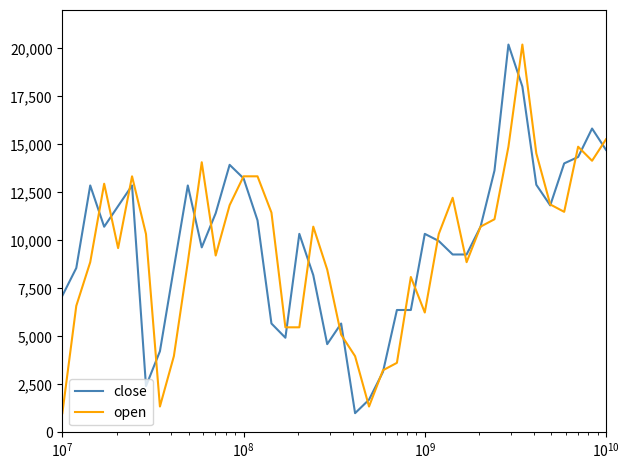

What is the maximum value for open?

20200.0